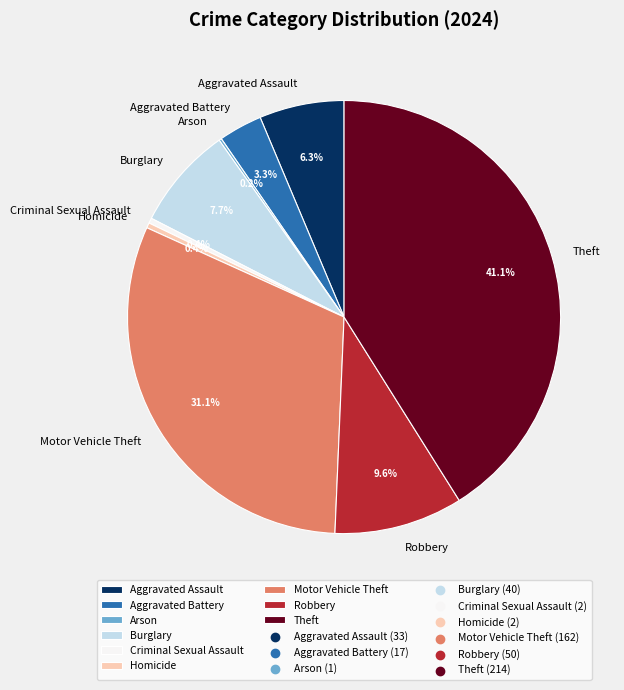

Does Criminal Sexual Assault represent more than half of the total?

No